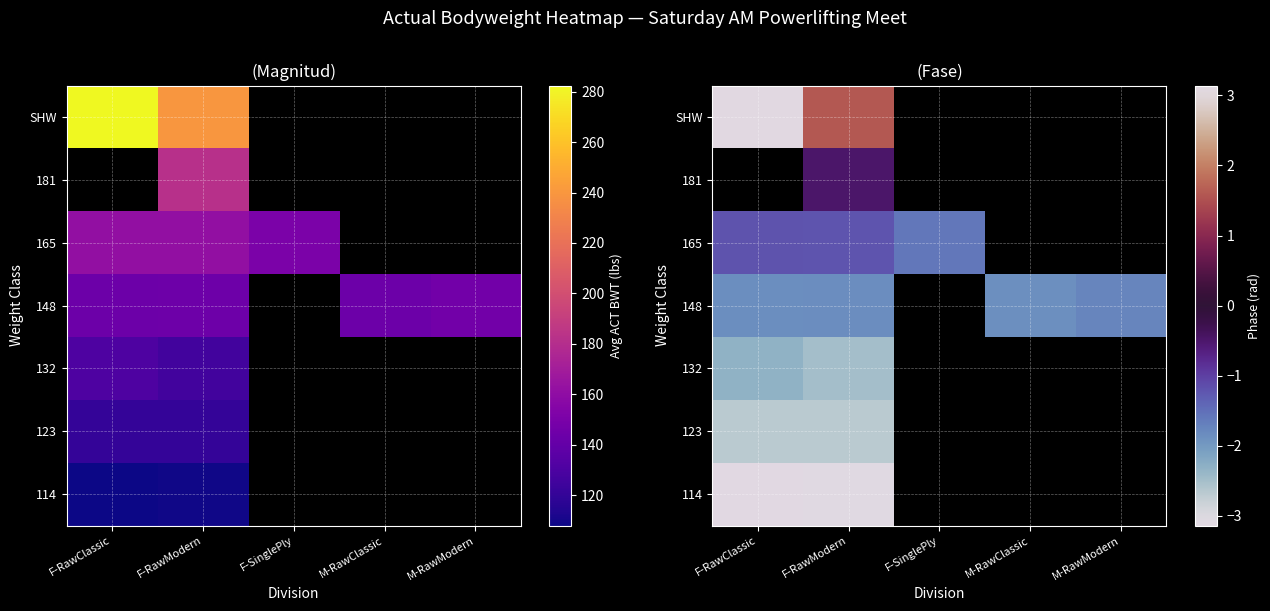

Is it true that 123 equals -1.3 at F-RawClassic?

False